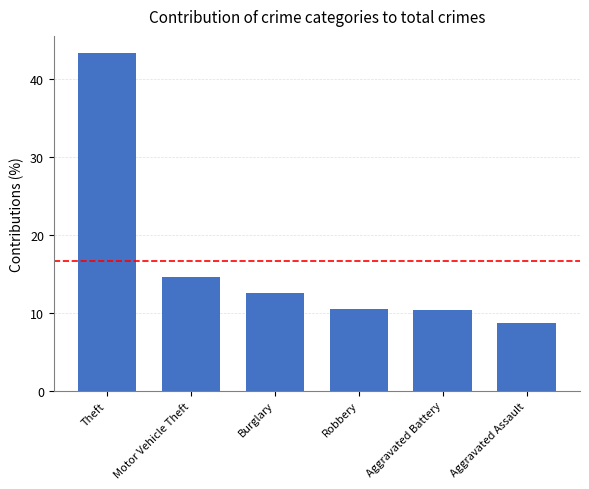

At which label does the data first exceed 12?

Theft